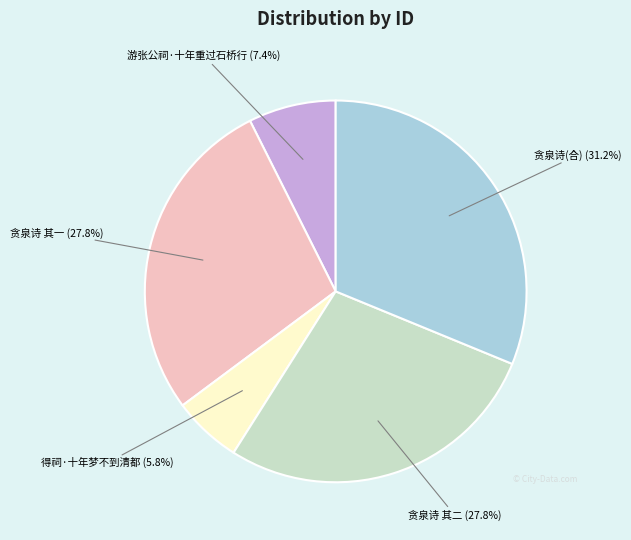

Does any single category account for the majority?

No